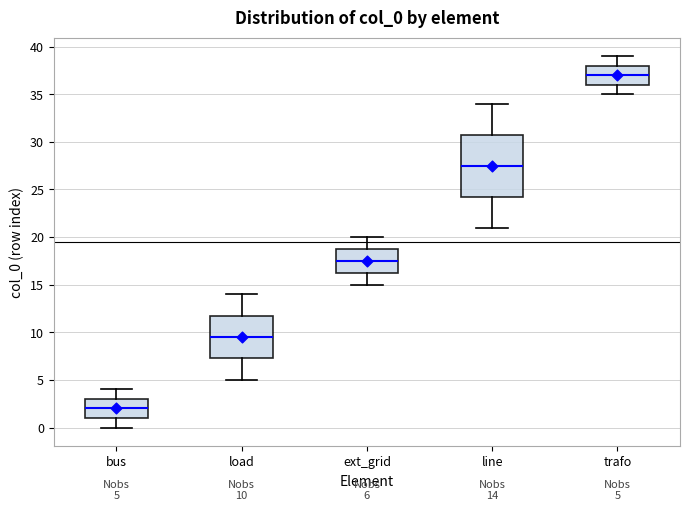

Which box is the tallest, from its lower edge to its upper edge?

line